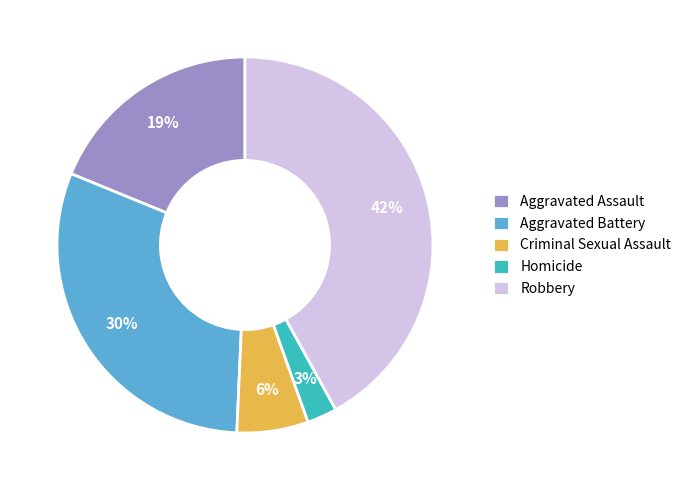

True or false: Aggravated Battery accounts for 38% of the total.

False